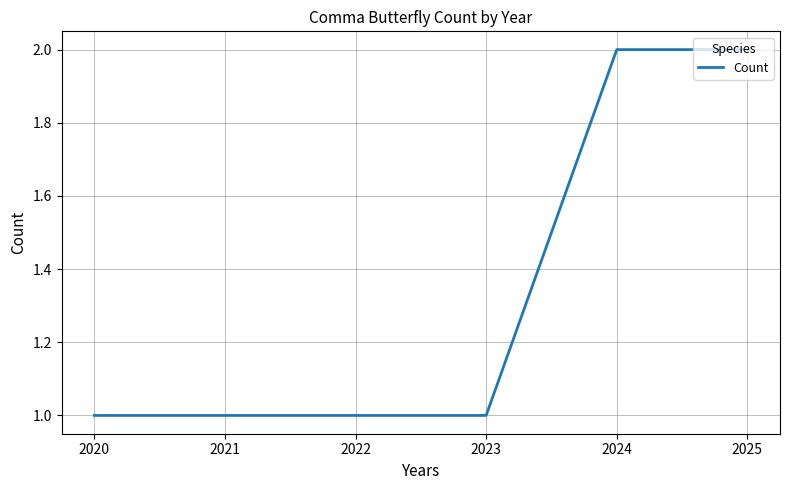

True or false: the data shows 1 at 2020.

True